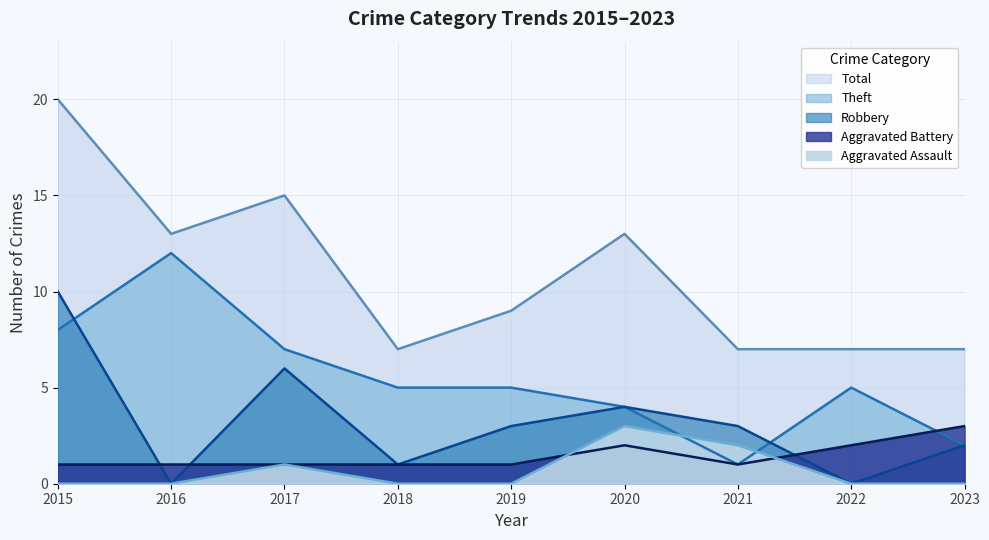

What is the sum of the Total values at 2017 and 2022?

22